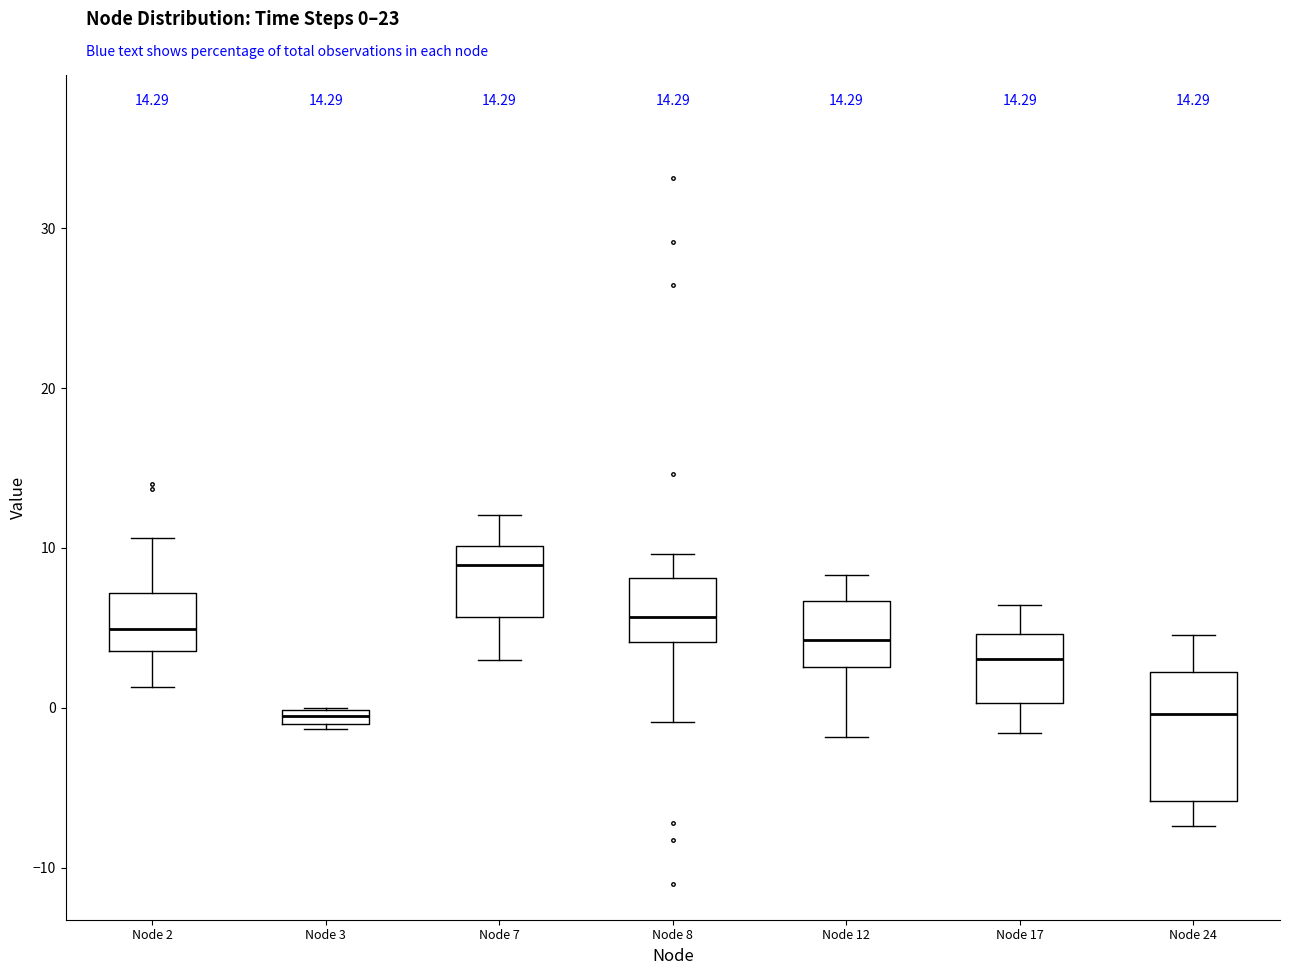

Comparing the boxes themselves (not the whiskers), which one is the tallest?

Node 24